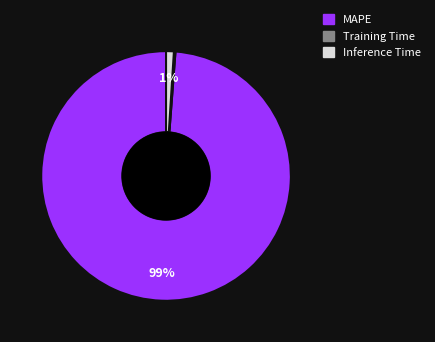

Is it true that MAPE is 89% of the pie?

False